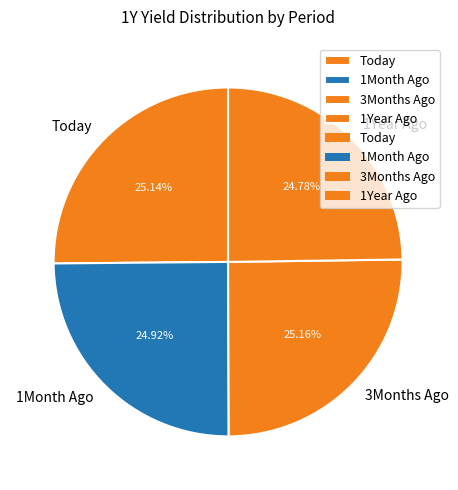

What percentage is the Today slice, to the nearest percent?

25%